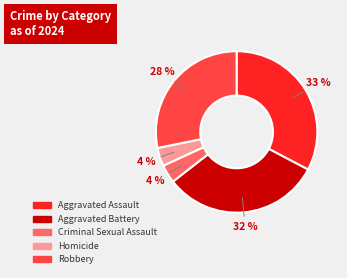

Does Criminal Sexual Assault represent more than half of the total?

No